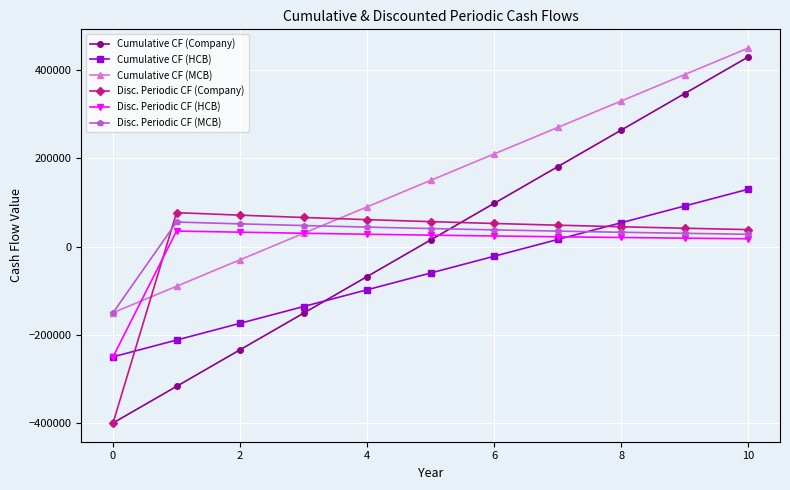

Count the number of data series in this chart.

6